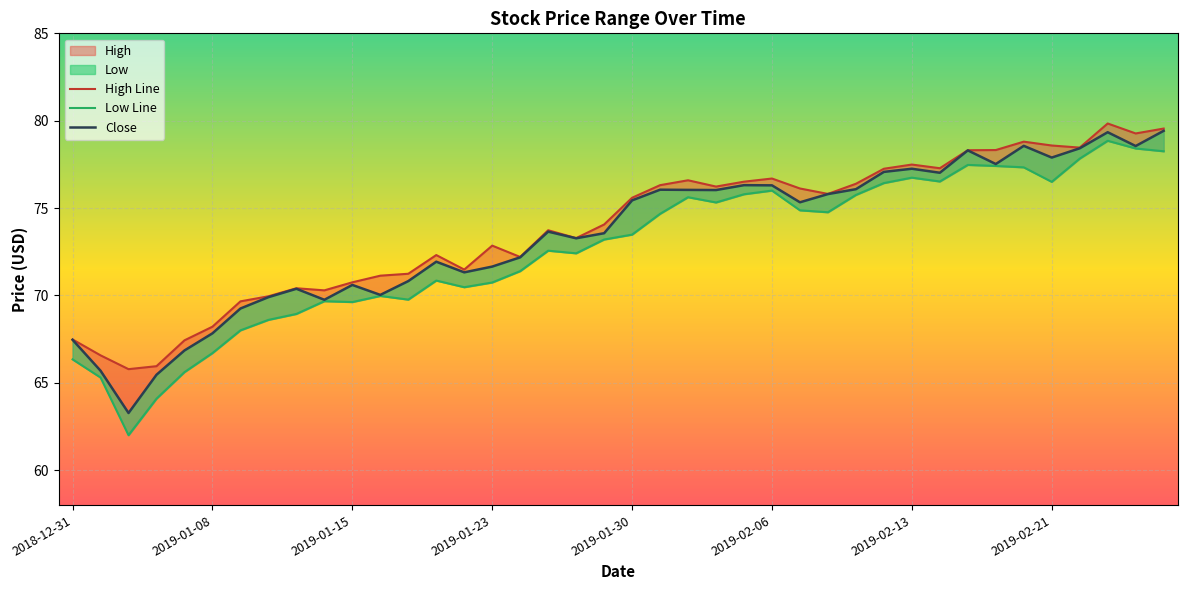

The value of High at 2019-02-14 is 77.3. True or false?

True